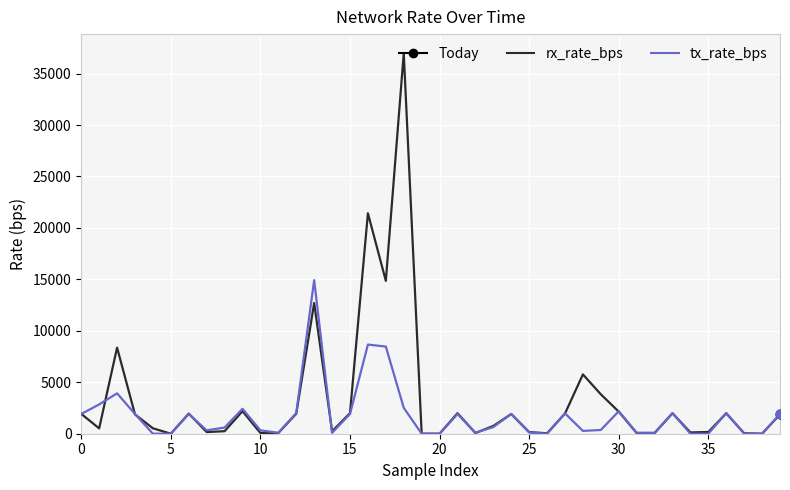

Which series has the largest range (max minus min)?

rx_rate_bps